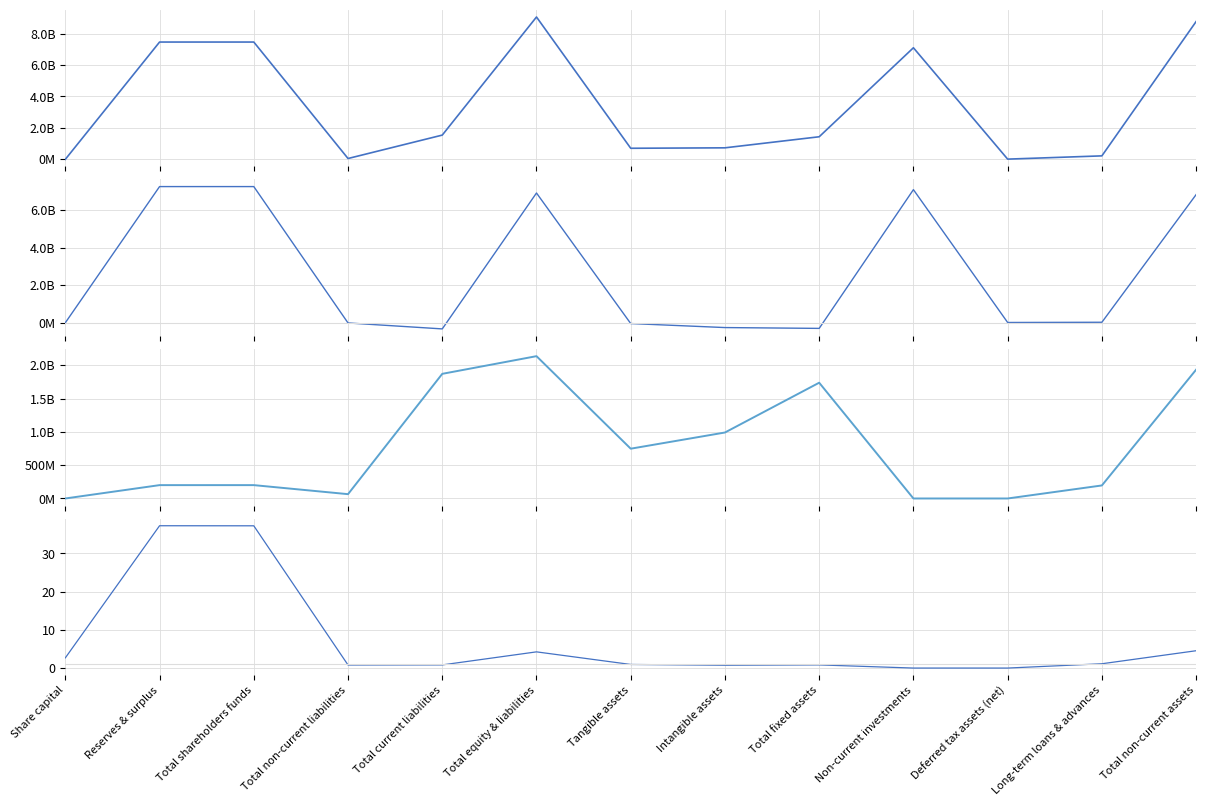

True or false: FY16 and FY17/FY16 ratio cross at least once.

False